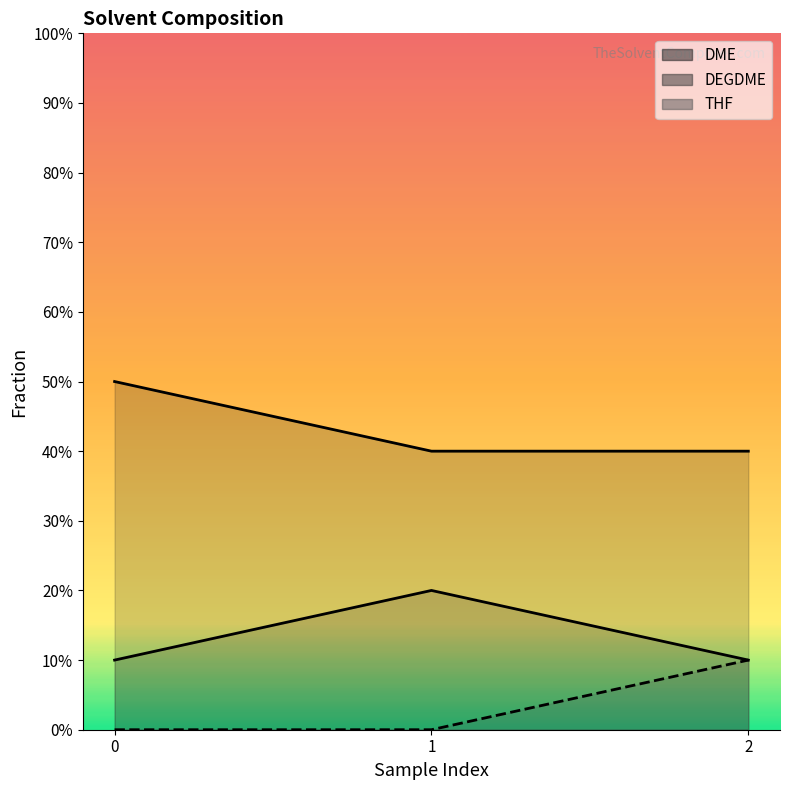

How many lines are shown in the chart?

3